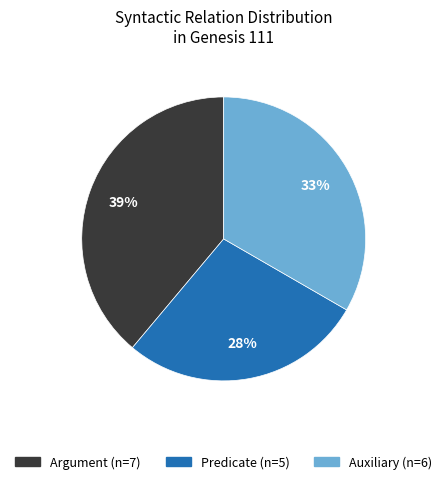

Count the number of slices in the pie.

3